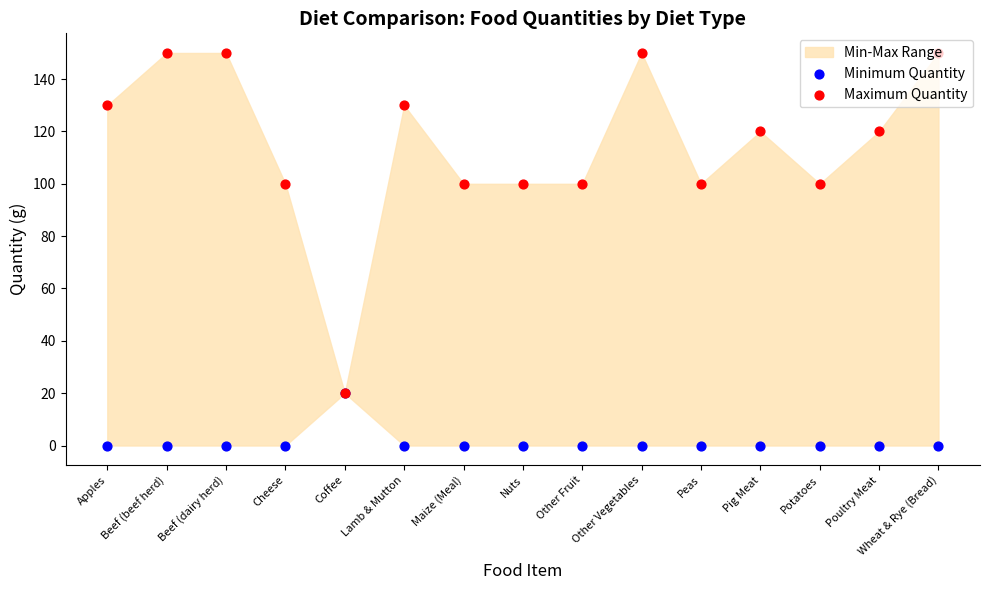

Is the value of Maximum Quantity at Other Vegetables greater than the value of Minimum Quantity at Beef (beef herd)?

Yes